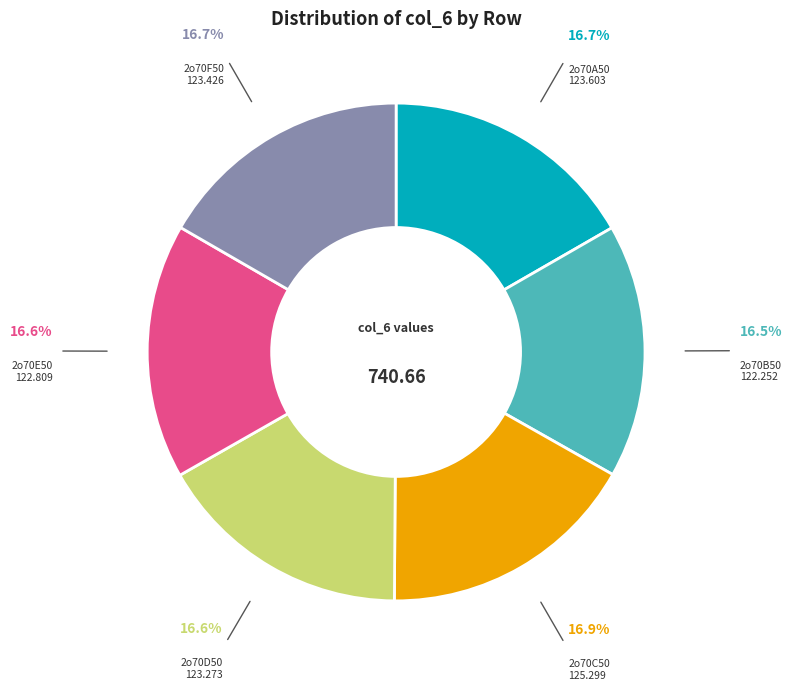

Does any single category account for the majority?

No